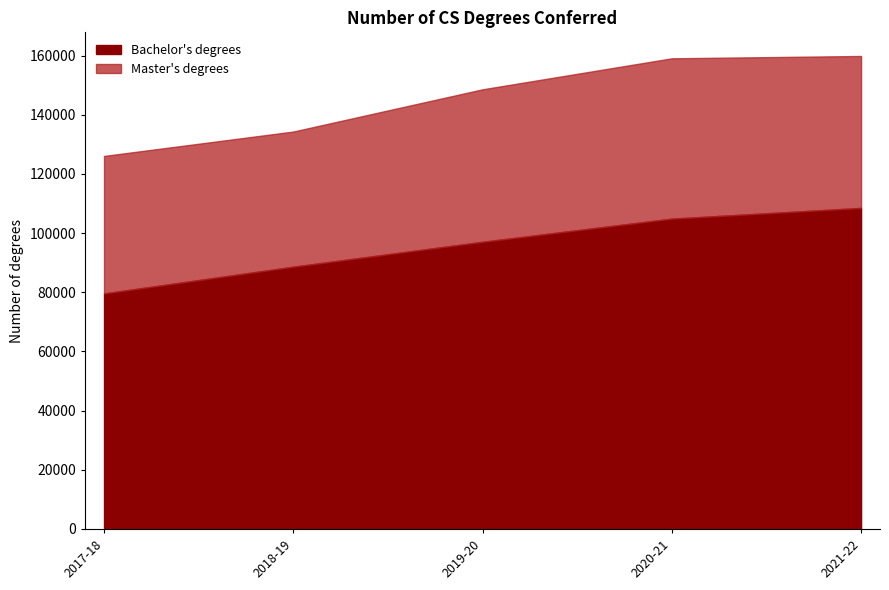

Between 2019-20 and 2018-19, which is larger?

2019-20